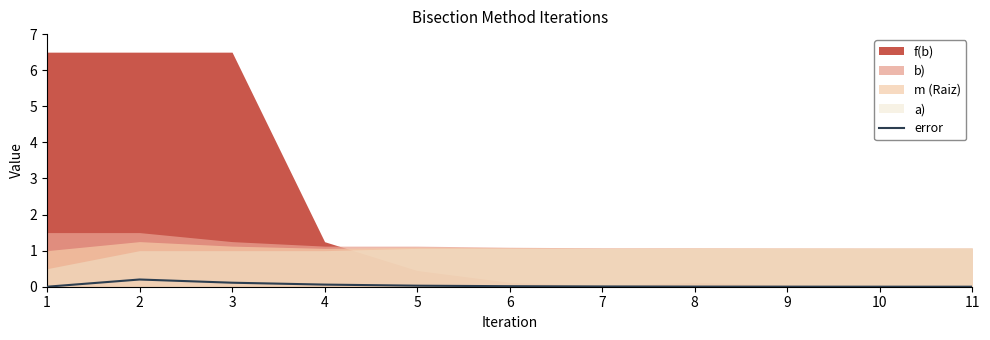

Rank the categories by value from highest to lowest.

2, 3, 4, 5, 6, 7, 8, 9, 10, 11, 1